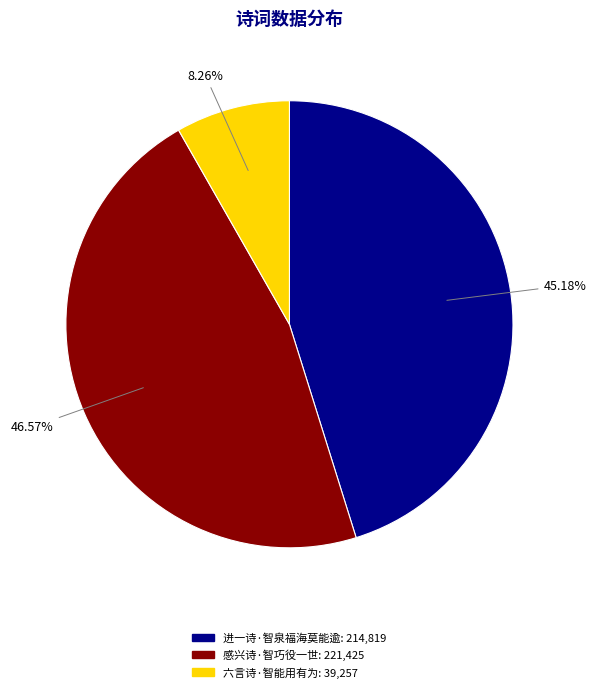

Do 进一诗·智泉福海莫能逾 and 感兴诗·智巧役一世 together represent more than half of the pie?

Yes